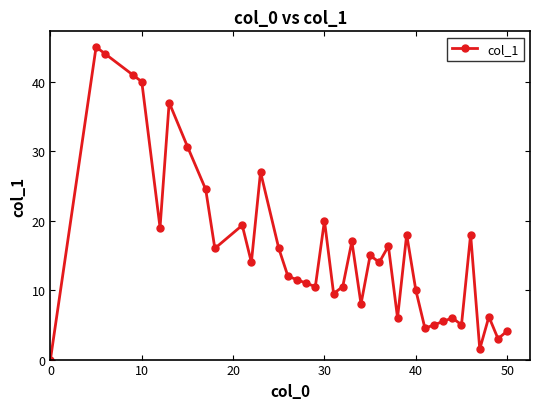

What is the value of the 28th point from the left?

18.0